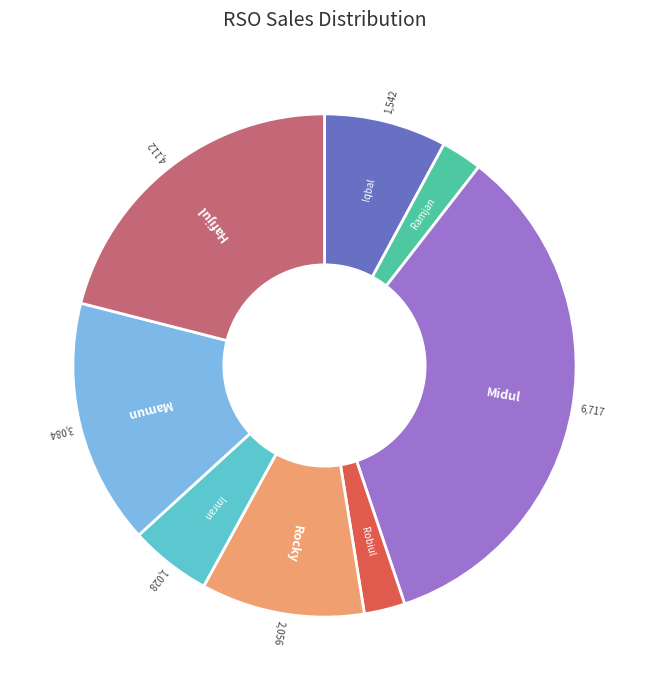

Is there a majority slice in this chart?

No